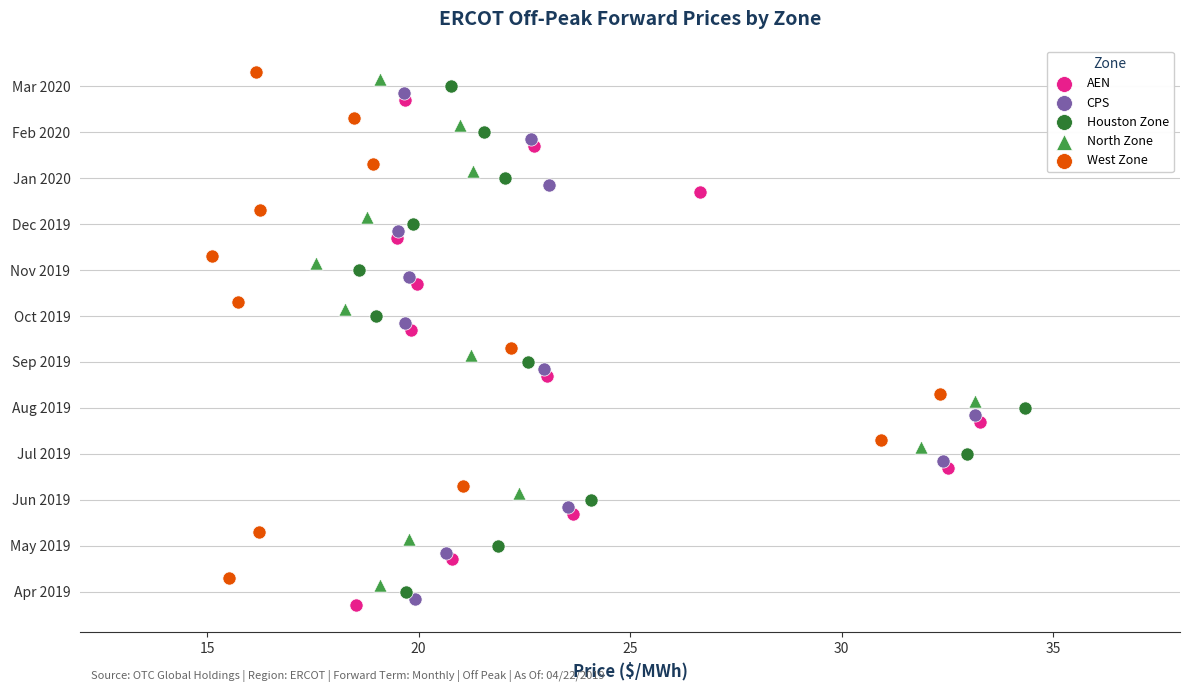

What are all the series names shown in the legend?

AEN, CPS, Houston Zone, North Zone, West Zone